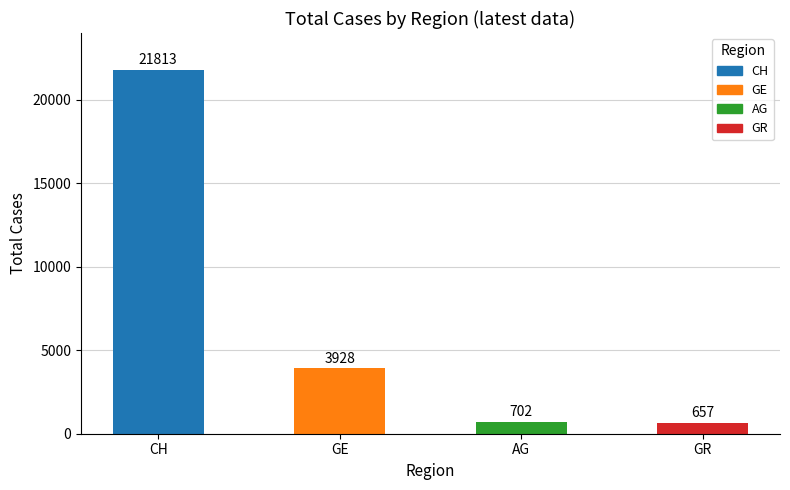

What is the sum of all values?

27100